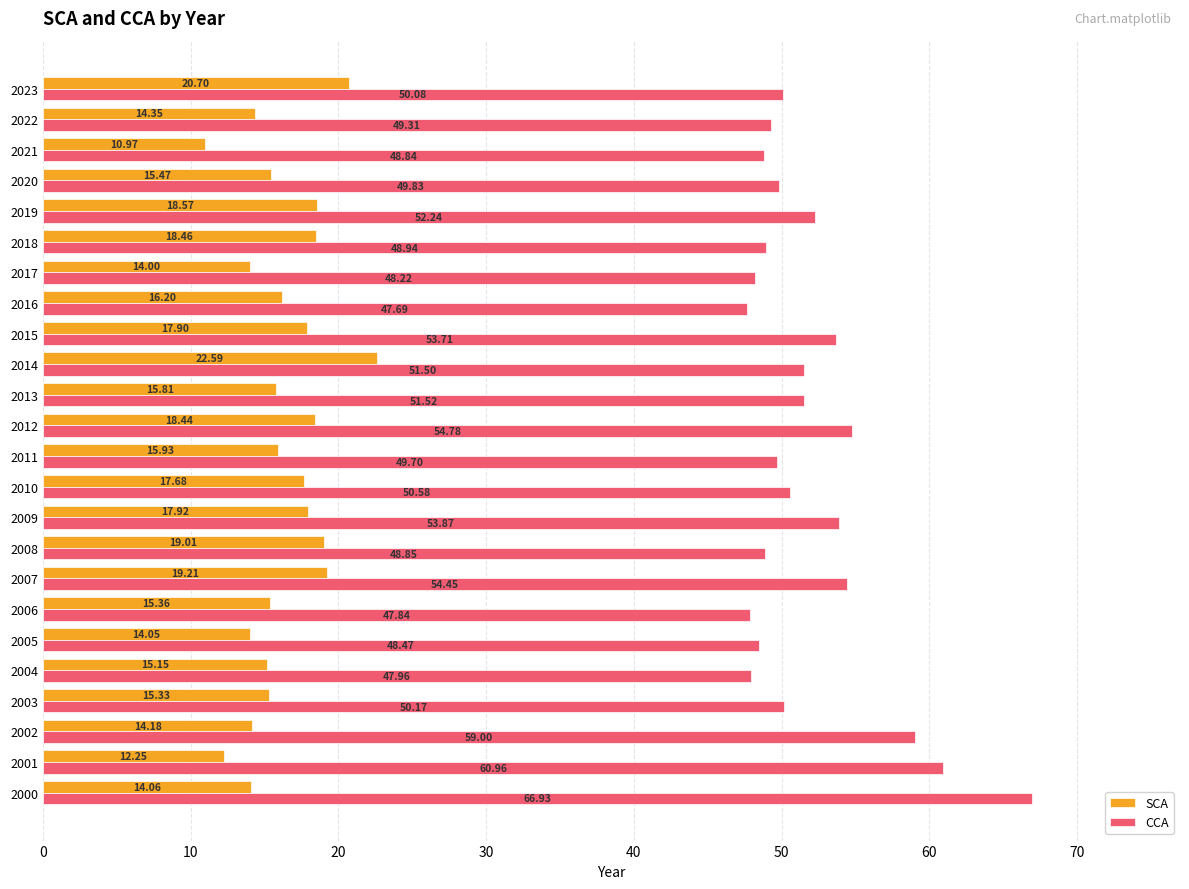

Which series has the largest range (max minus min)?

CCA